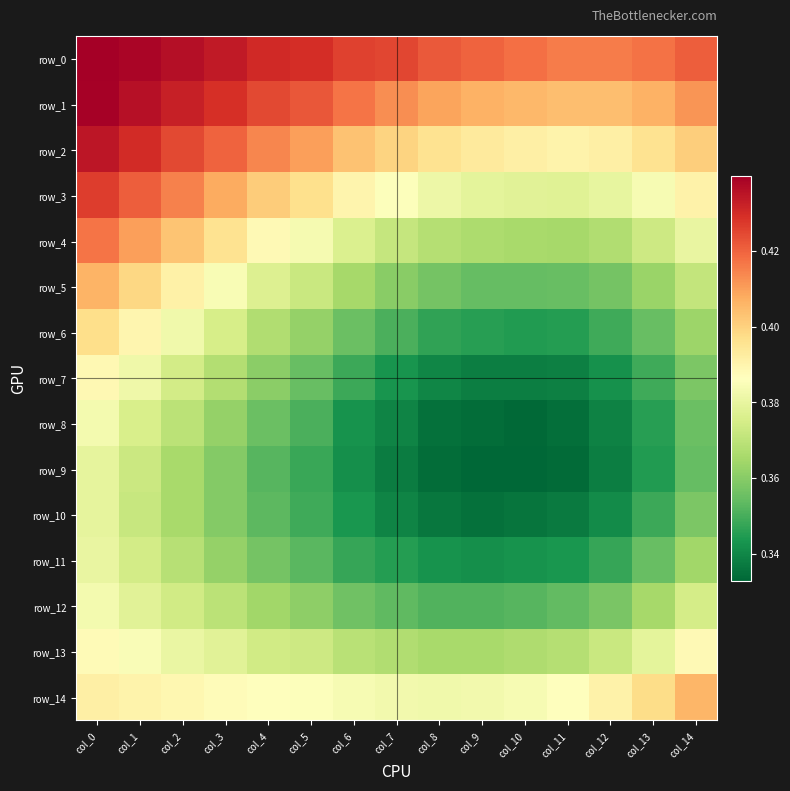

The row_9 series shows 0.3 at col_11. True or false?

True